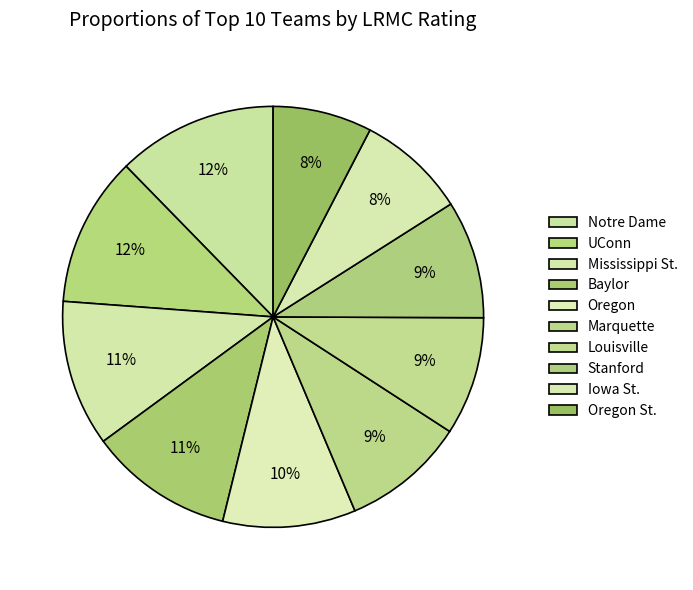

The Iowa St. slice represents 8% of the pie. True or false?

True